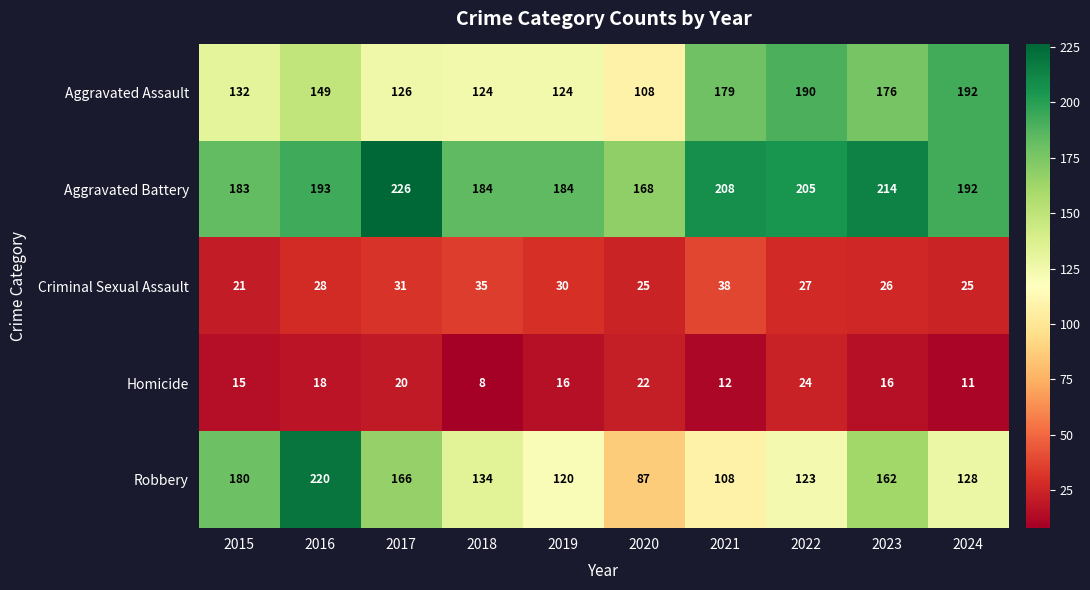

Which series has the largest range (max minus min)?

Robbery